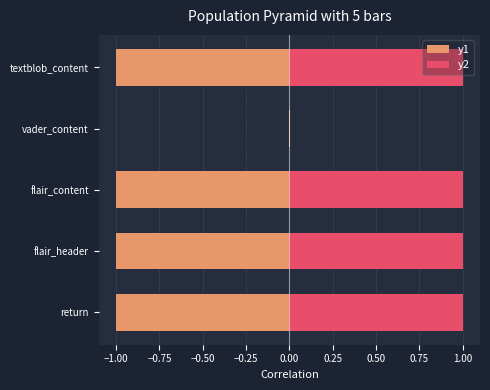

Which series has the widest spread of values?

y1